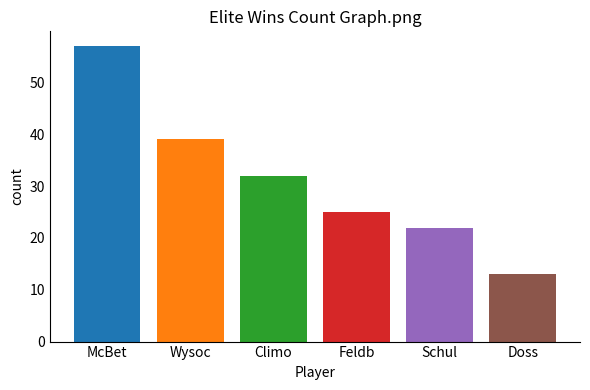

What is the label of the 5th bar from the right?

Wysoc